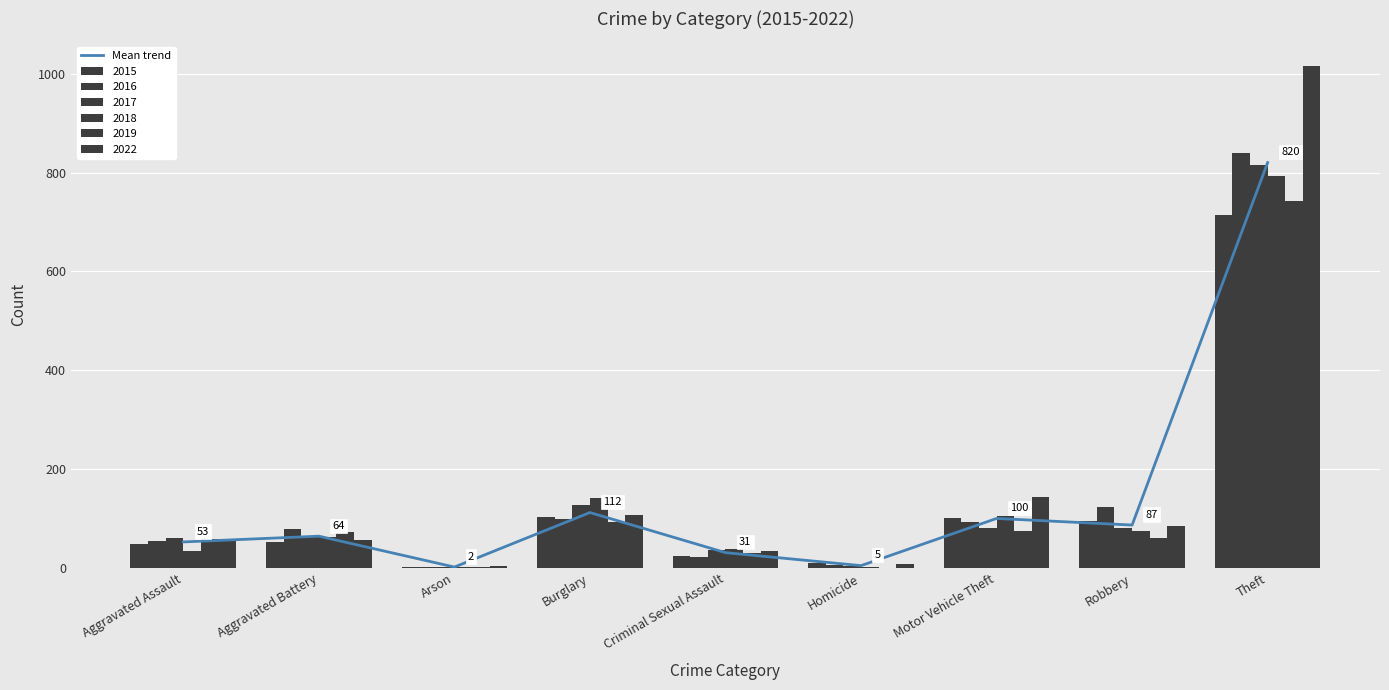

Between Robbery and Homicide, which is larger?

Robbery